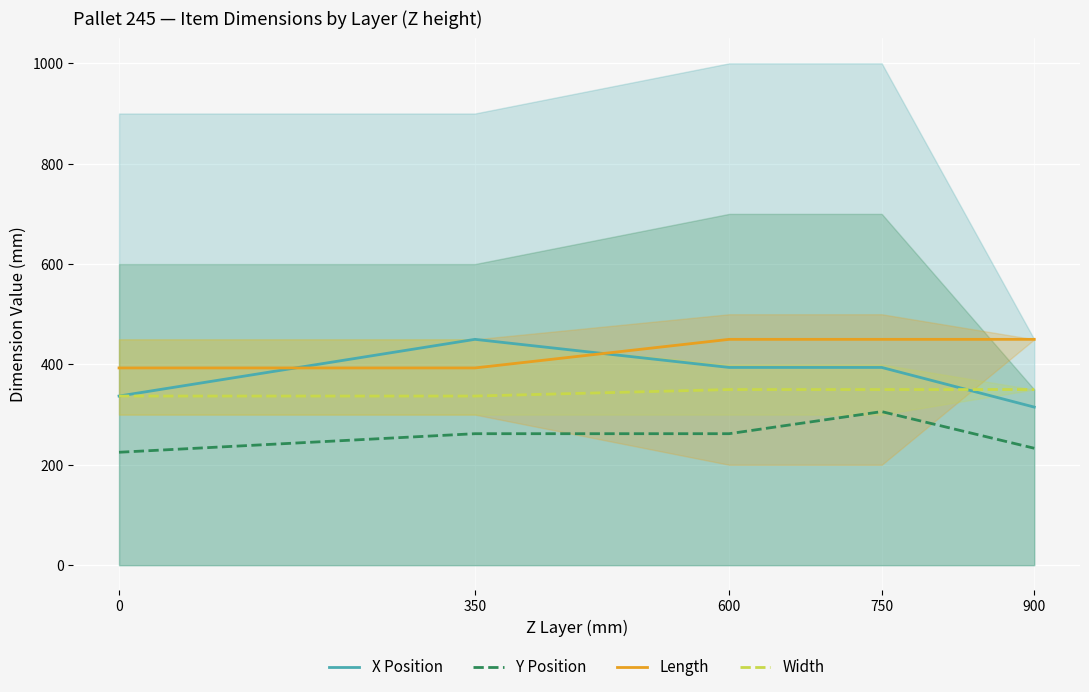

Rank the series by their maximum value, from lowest to highest.

Y Position, Width, X Position, Length